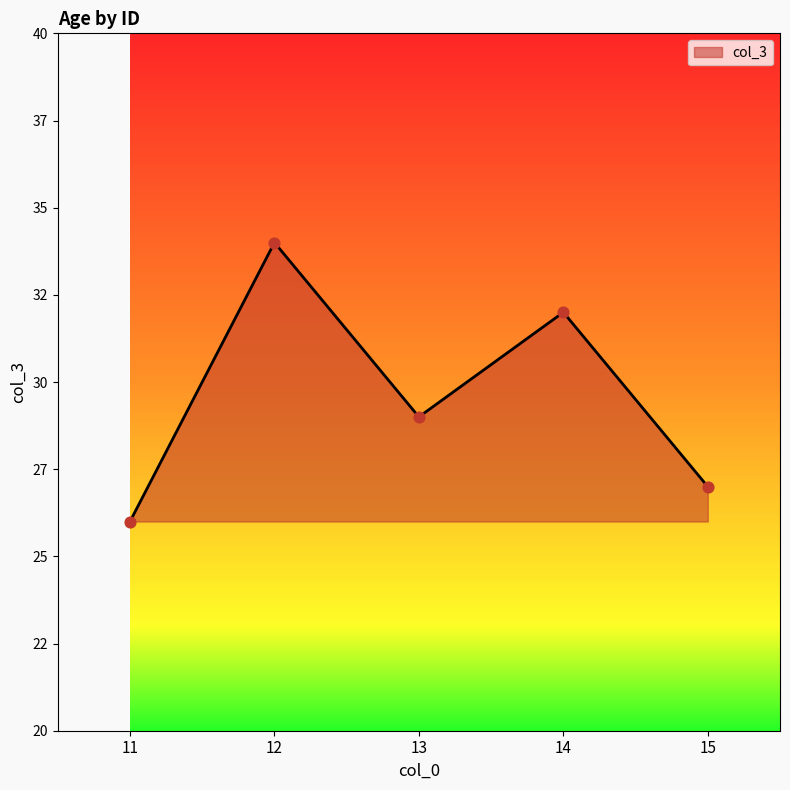

Is this an area chart (filled region under the line)?

Yes